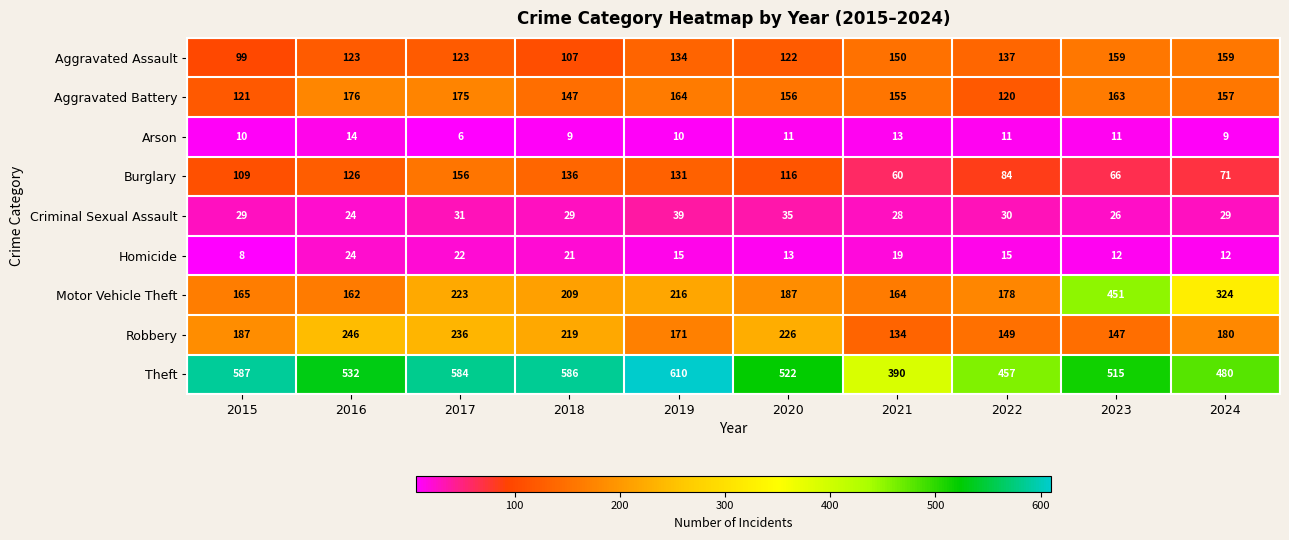

What is the average value of the Aggravated Battery series?

153